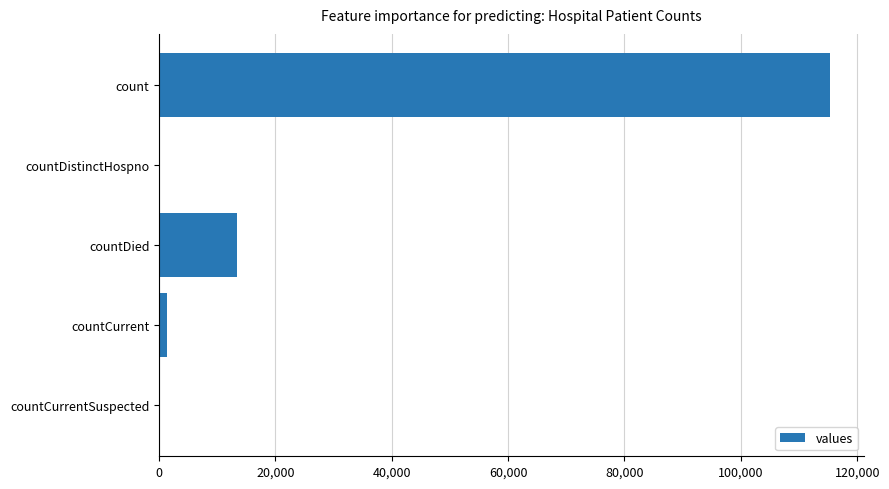

At which label is the value closest to 57689?

countDied